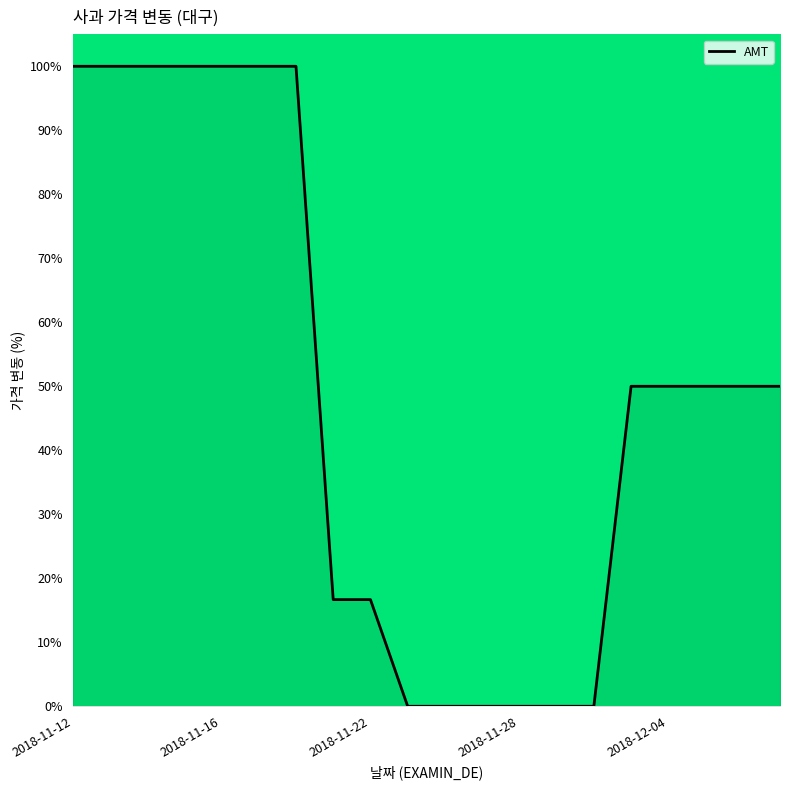

What is the greatest value displayed?

100.0